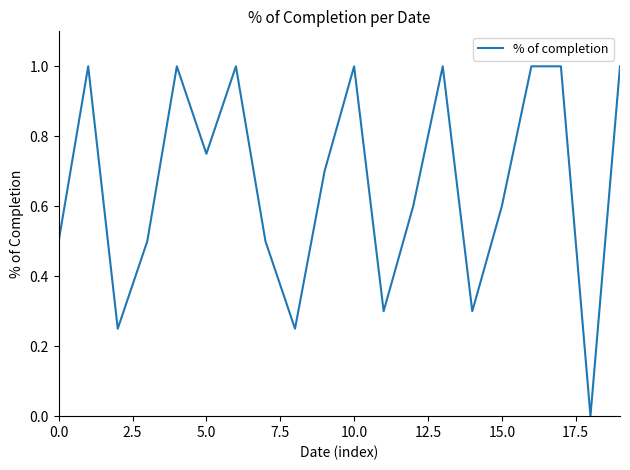

What is the greatest value displayed?

1.0